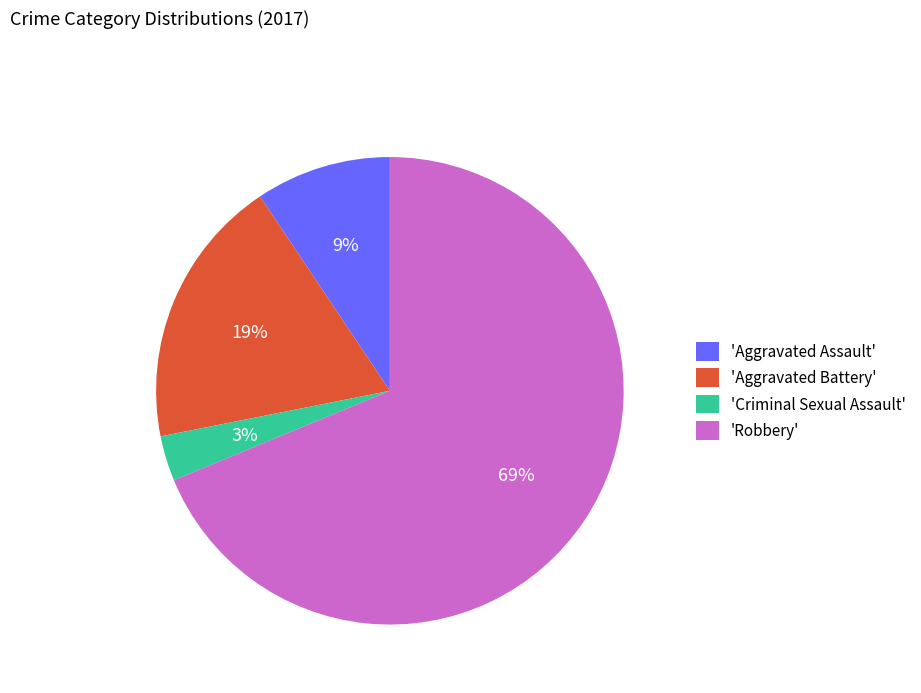

Is there a majority slice in this chart?

Yes